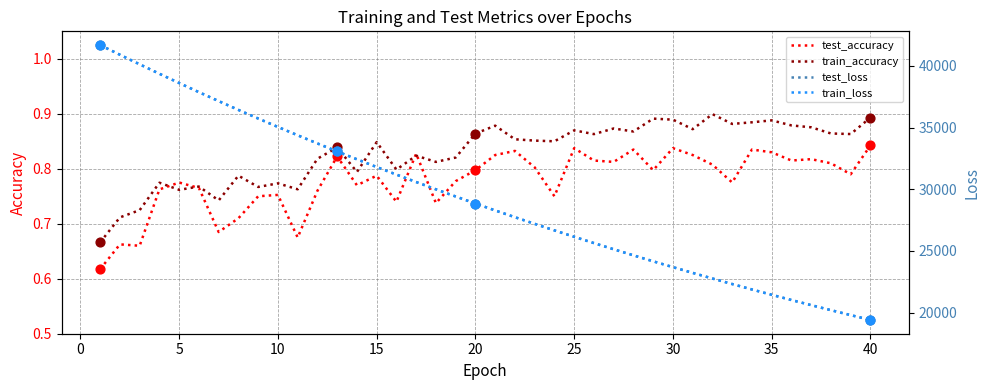

At how many categories does at least one series exceed 22214?

33